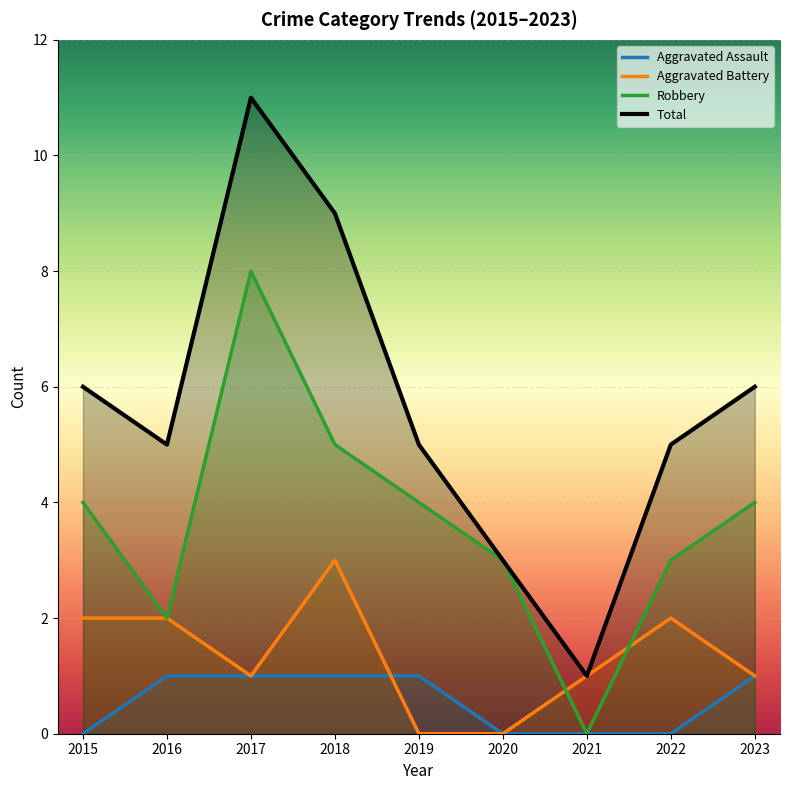

At how many categories does at least one series exceed 4?

7